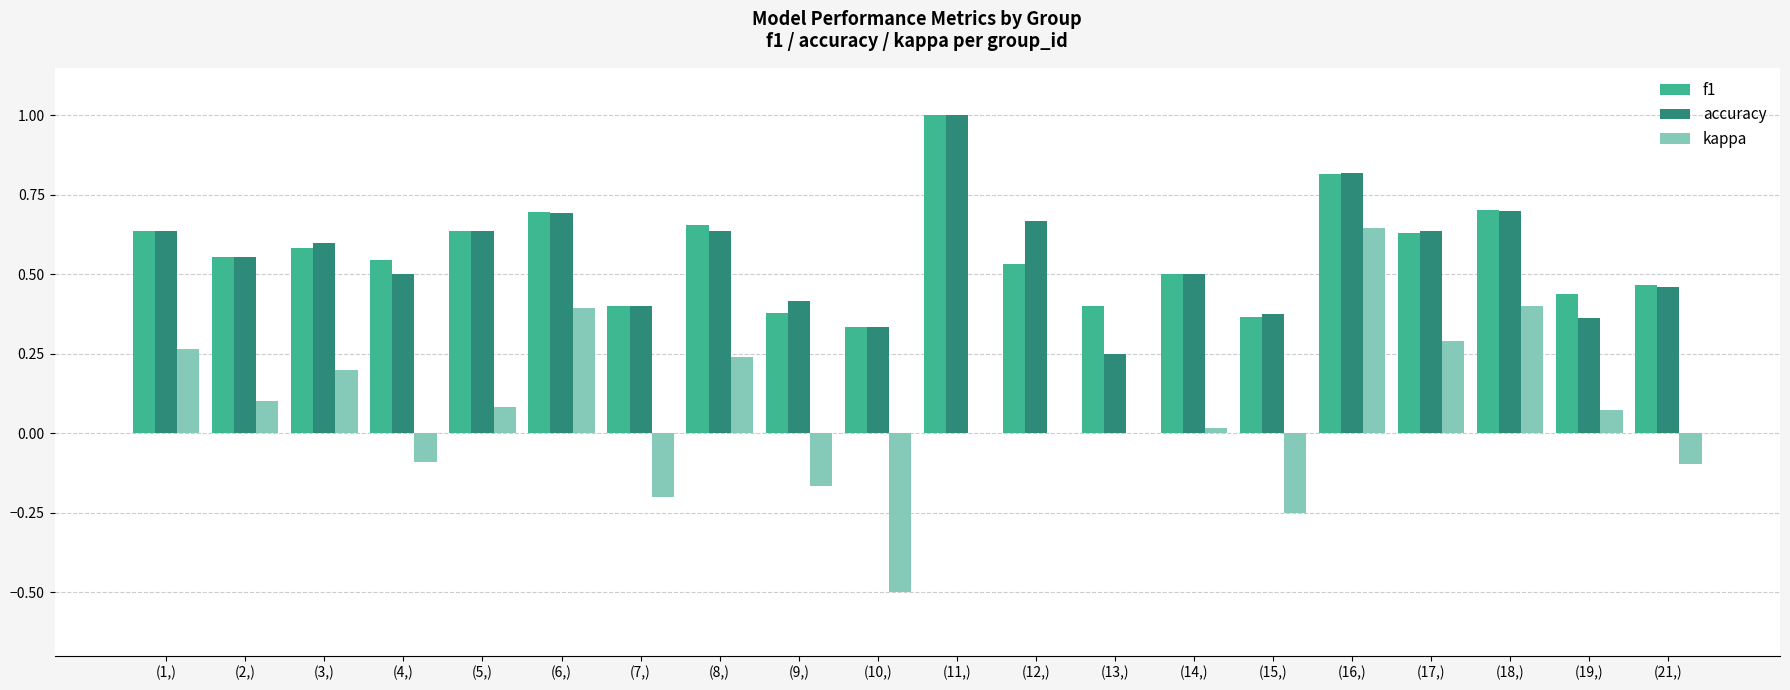

Is it true that kappa equals -0.1 at (15,)?

False